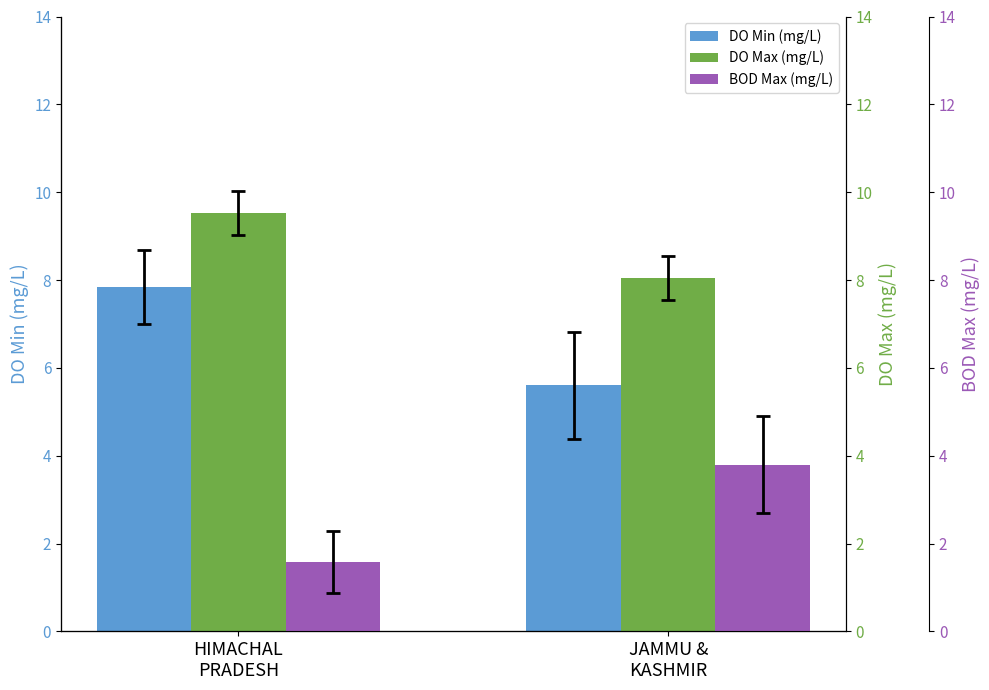

Between HIMACHAL
PRADESH and JAMMU &
KASHMIR, which series saw the biggest shift?

DO Min (mg/L)